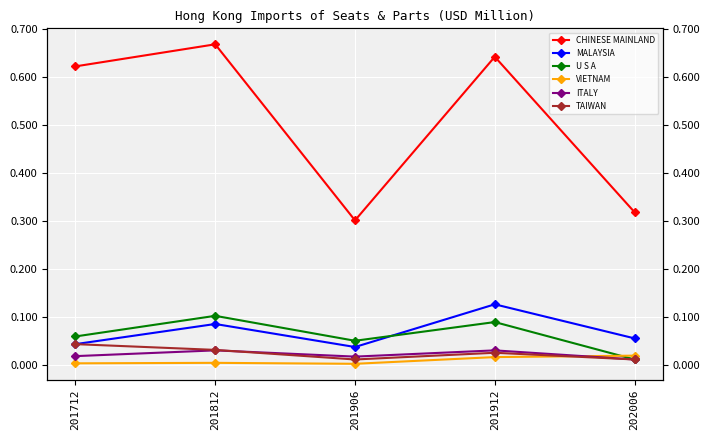

Between which two adjacent categories do ITALY and VIETNAM first intersect?

201912 and 202006